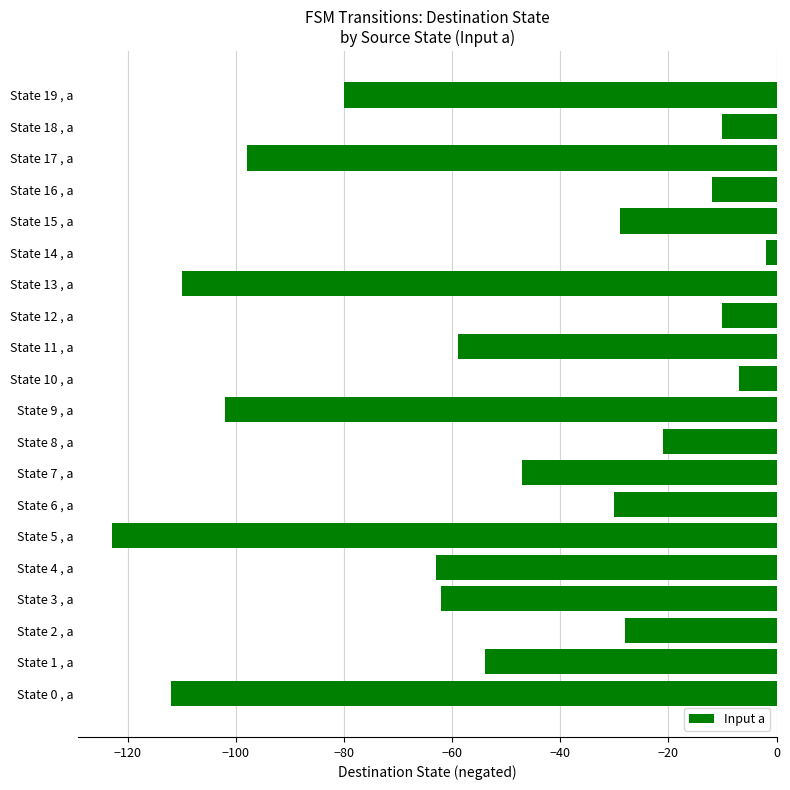

Is it true that the value at State 15 , a is -29?

True